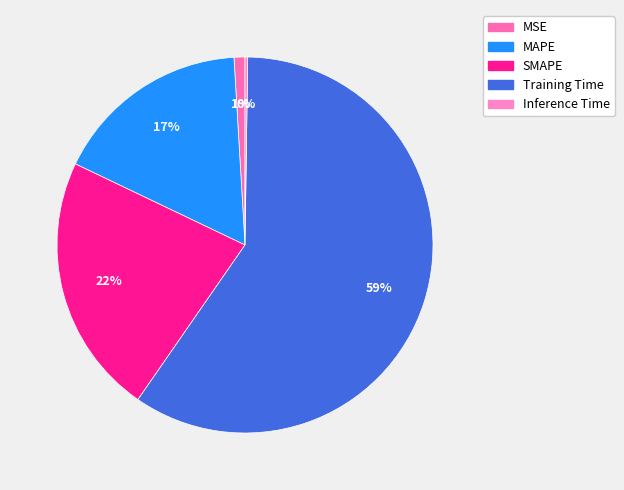

To the nearest percent, what is the difference between the largest and smallest slice percentages?

59%